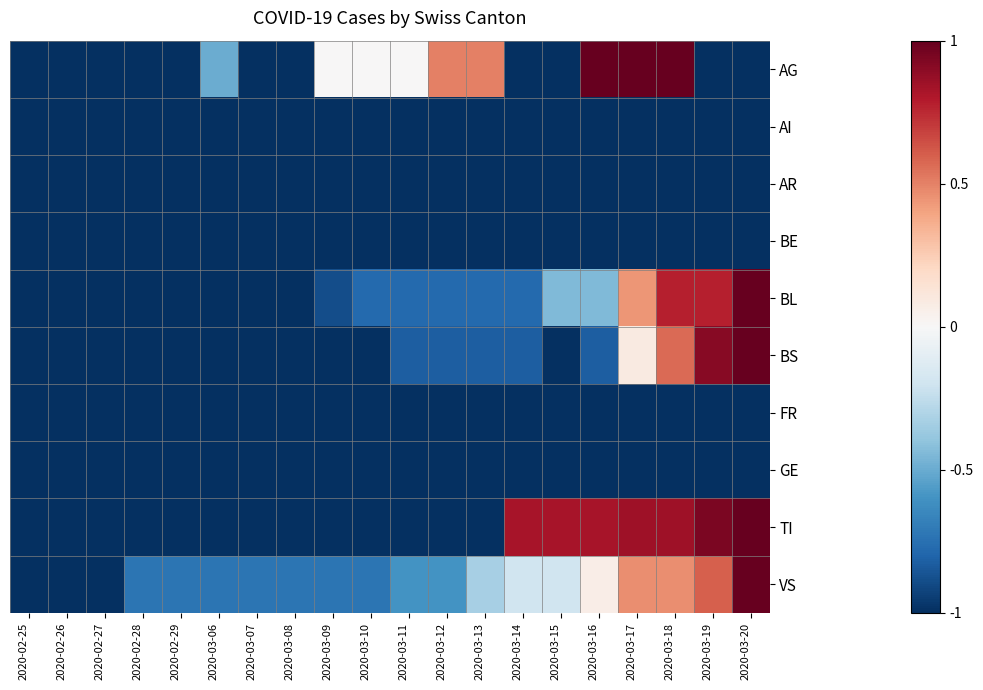

How many data points does each series have?

20